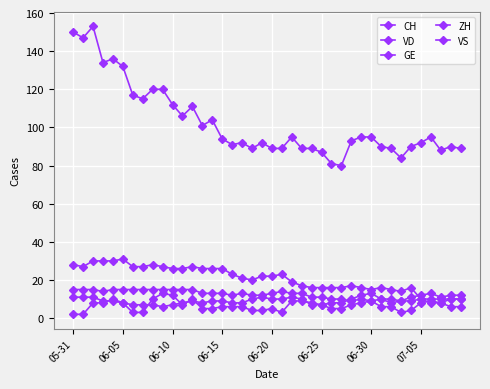

Does the chart have visible grid lines?

Yes